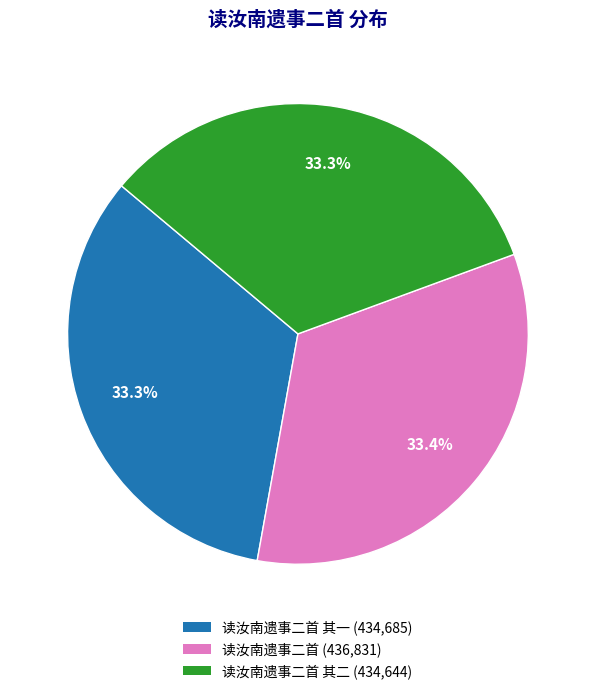

Is there any slice that represents more than half of the pie?

No